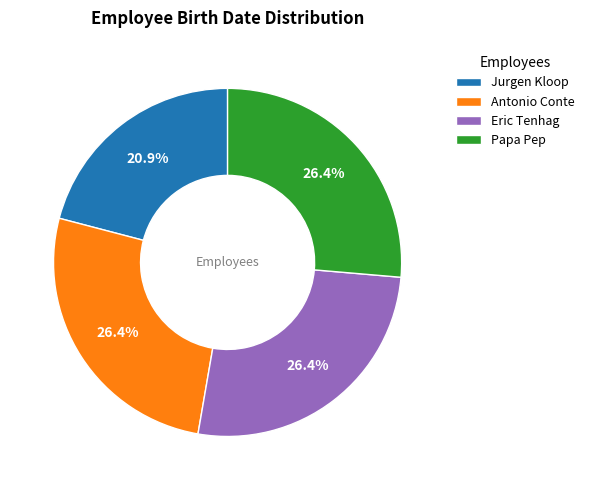

To the nearest percent, what percentage of the pie is Eric Tenhag?

26%